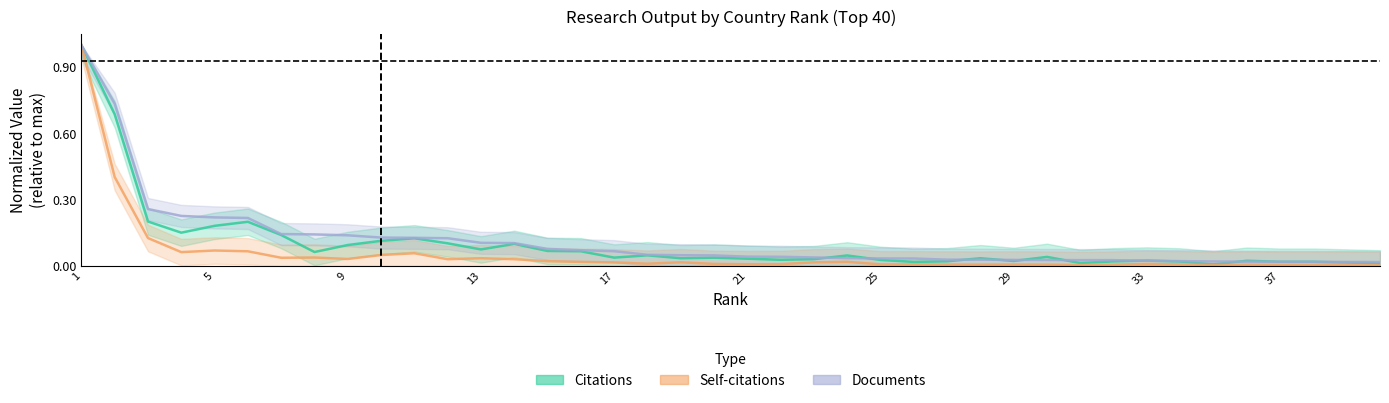

What is the highest value of the Documents series?

1.0